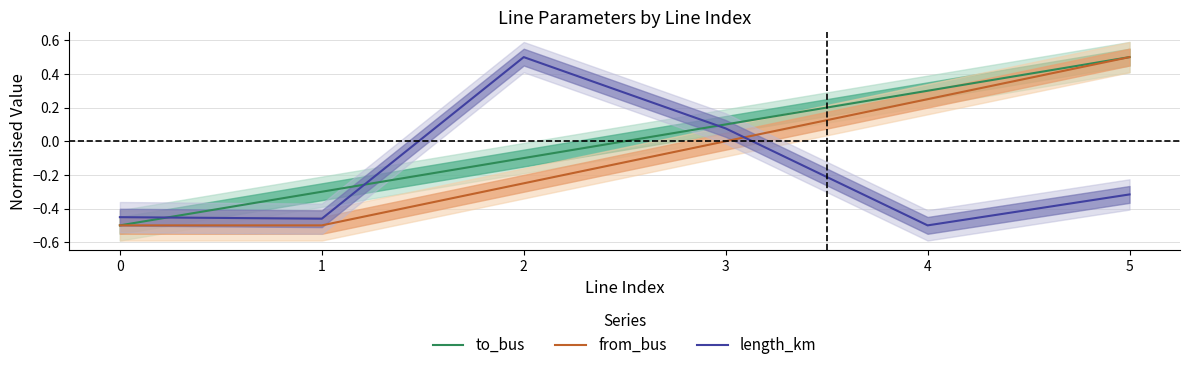

How many lines are shown in the chart?

3